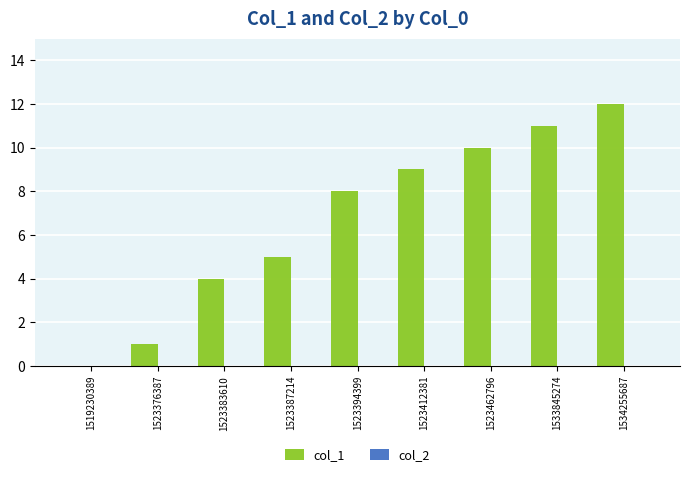

What is the greatest value displayed?

12